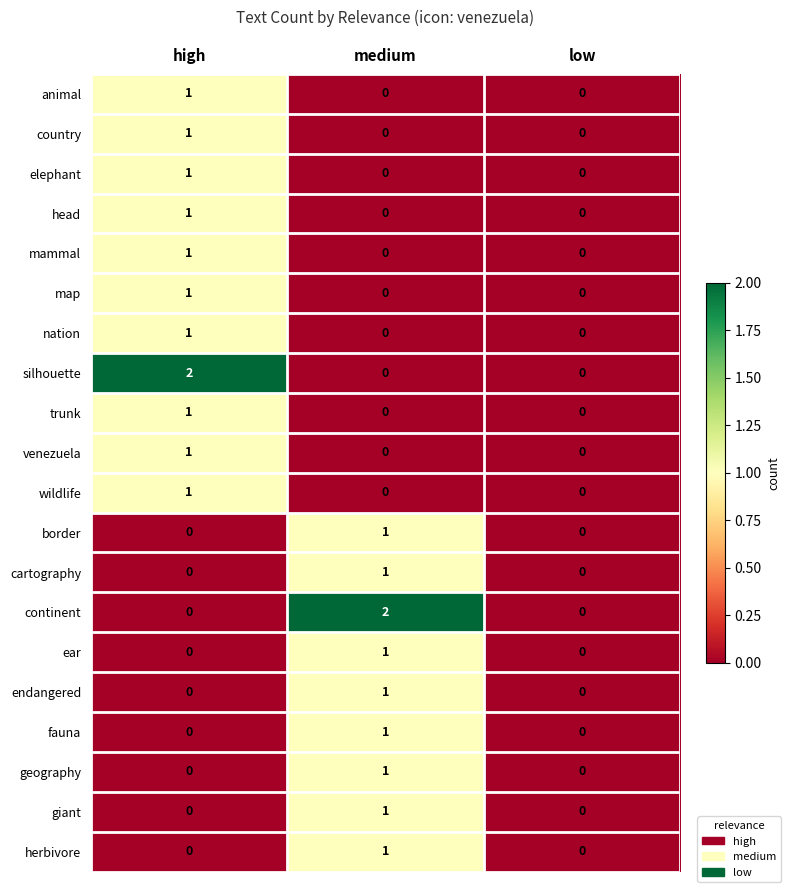

How many cartography values are between 0 and 1?

3